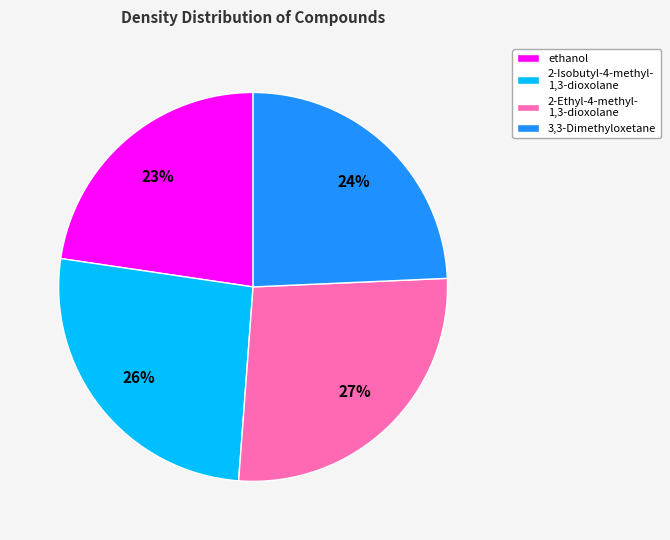

Is the sum of 2-Ethyl-4-methyl- 1,3-dioxolane and 3,3-Dimethyloxetane greater than half?

Yes